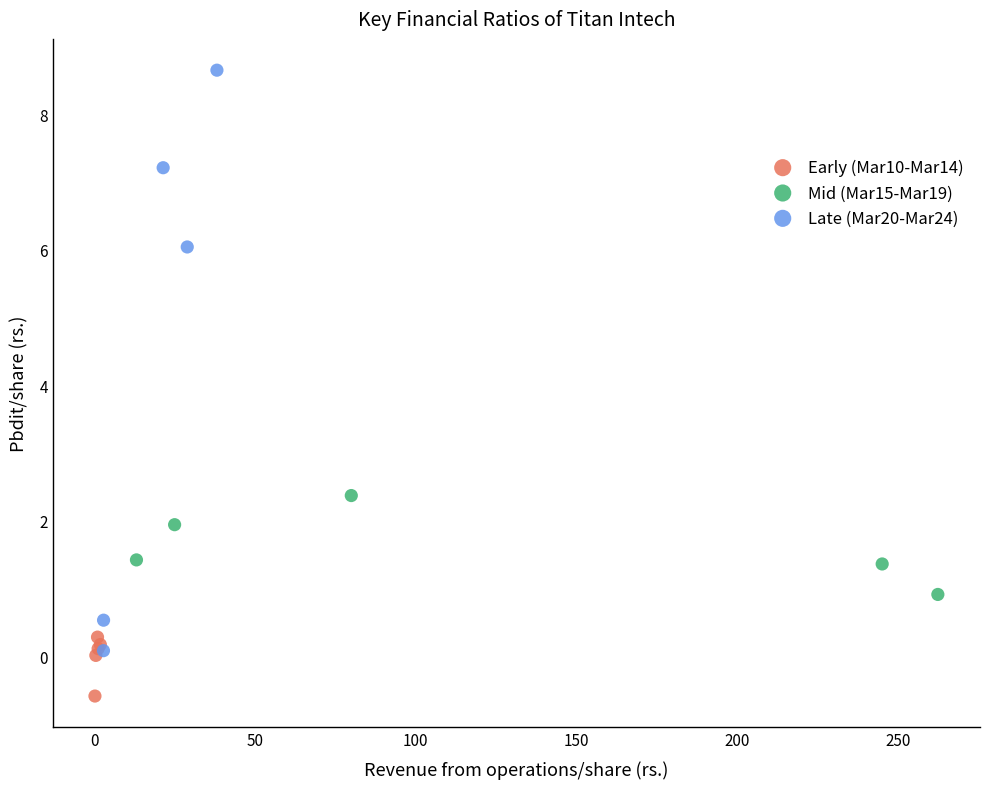

Which series reaches the minimum Y coordinate?

Early (Mar10-Mar14)